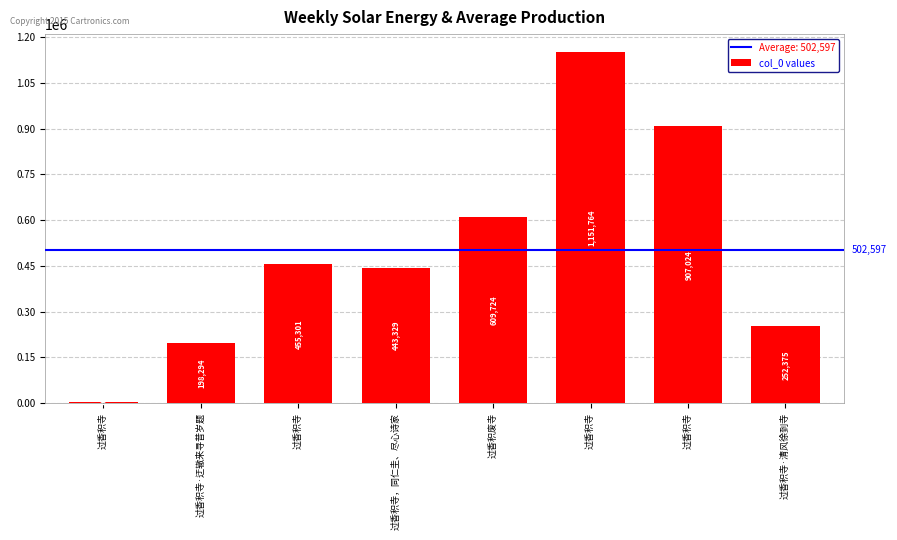

Count the number of categories in the chart.

8